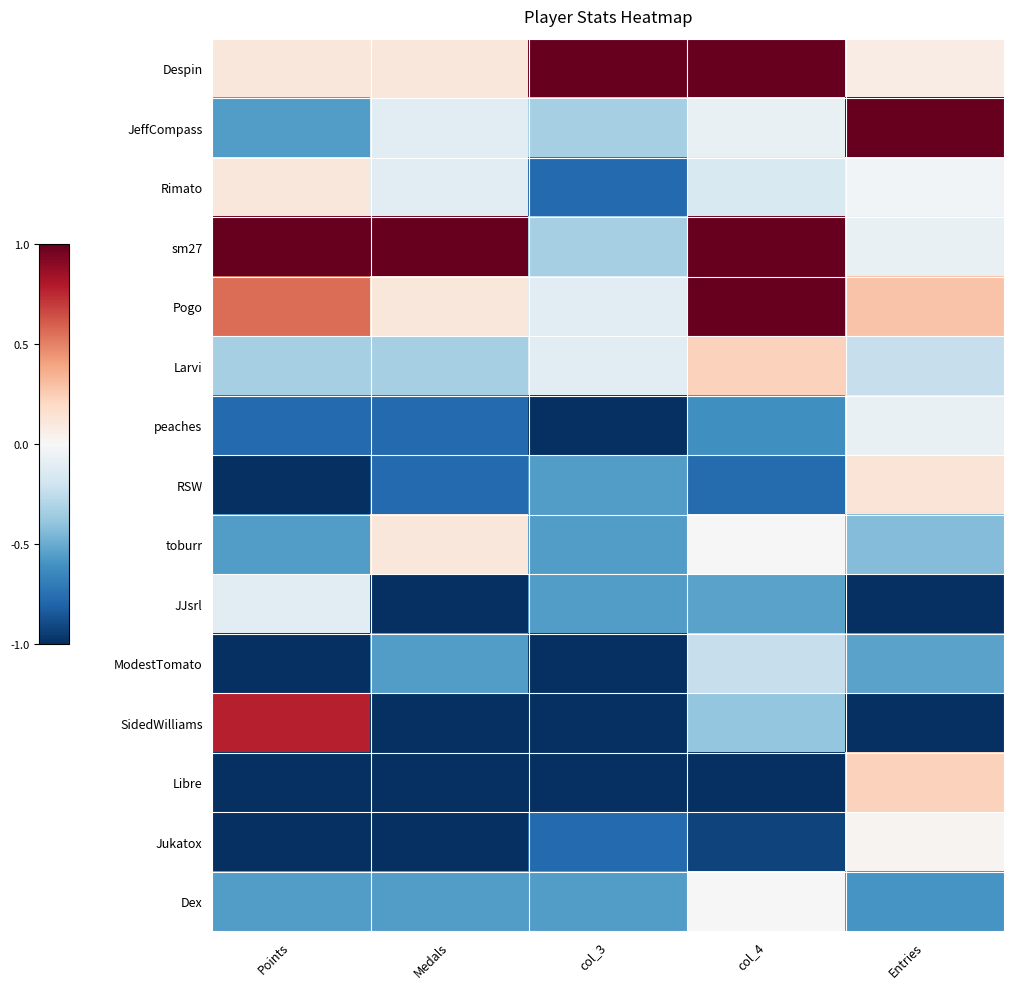

At how many categories does at least one series exceed 0?

5